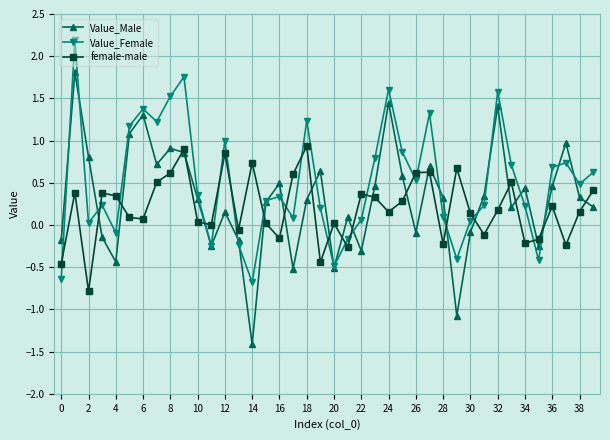

What is the minimum value shown in the chart?

-1.4